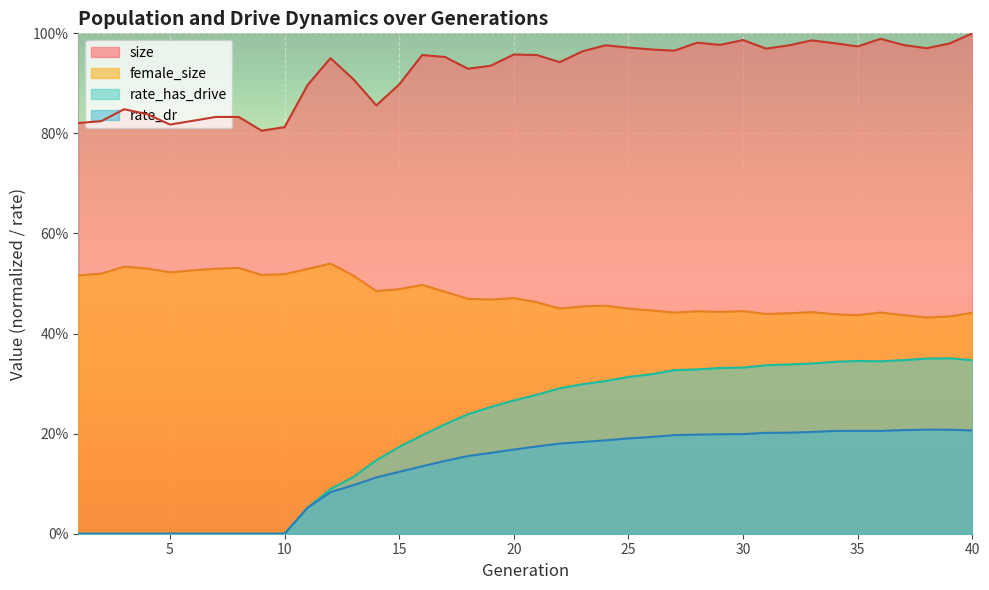

What is the value of the female_size point at the 4th from the left?

0.5